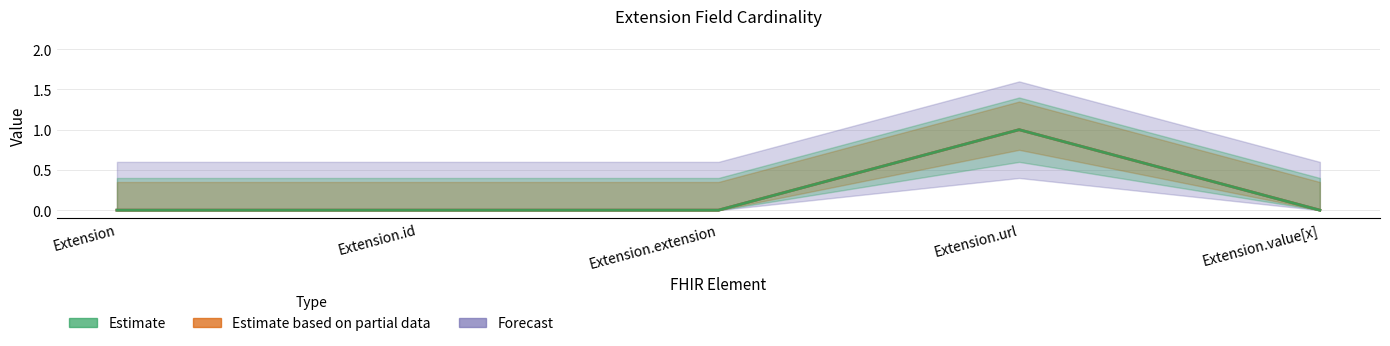

How many distinct data groups are displayed?

2